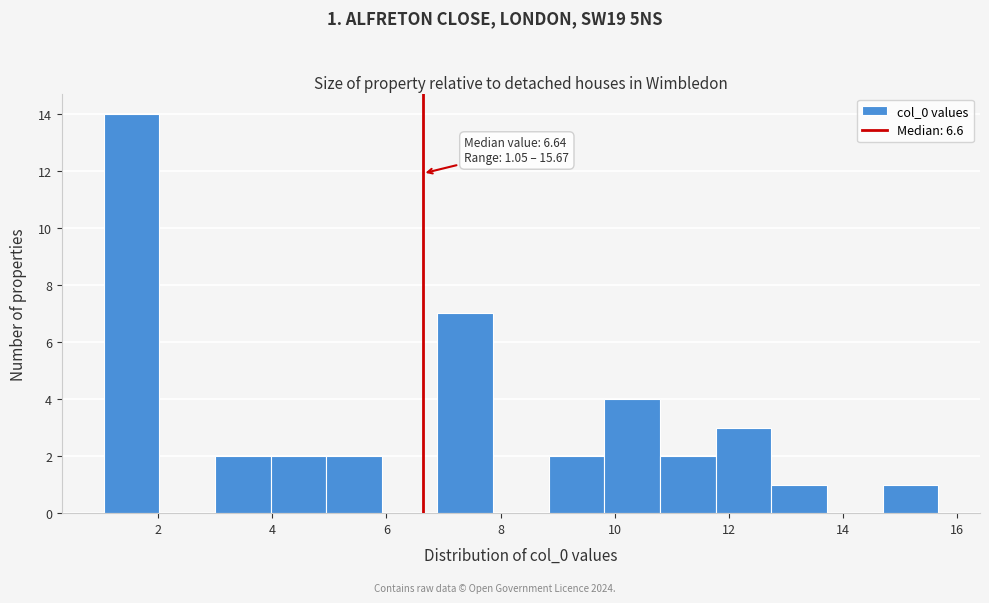

Which range on the x-axis has the tallest bar?

1.0 to 2.0